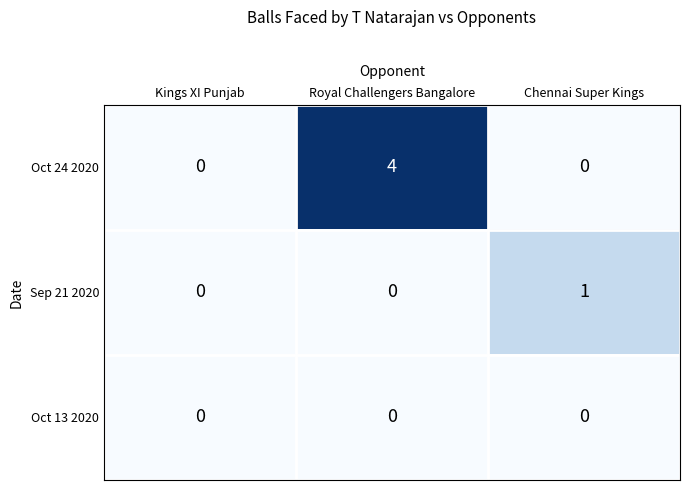

What is the difference between the highest and lowest values at Royal Challengers Bangalore?

4